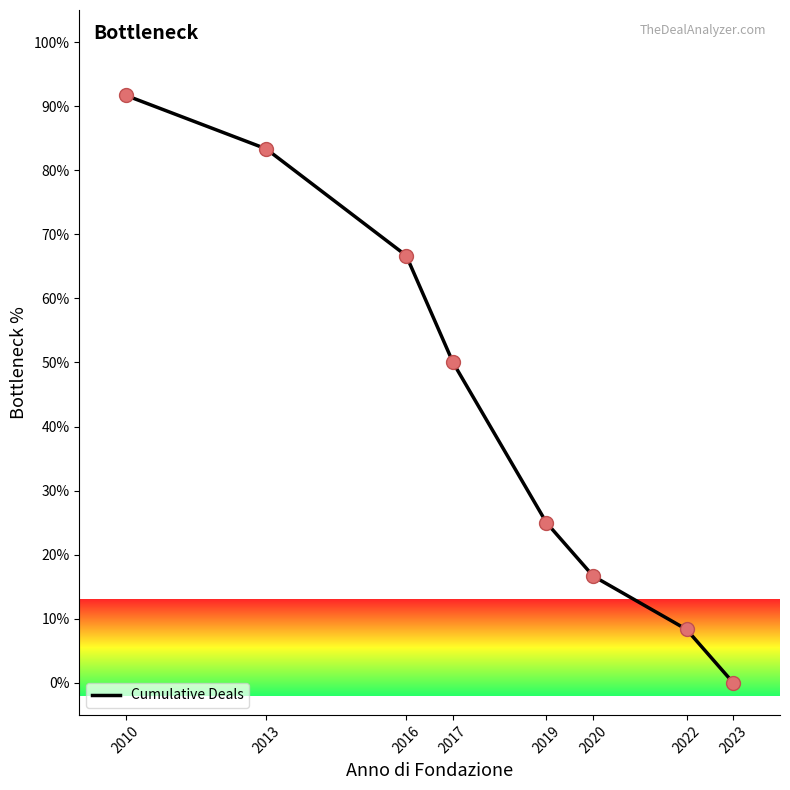

How many series are shown in this chart?

1